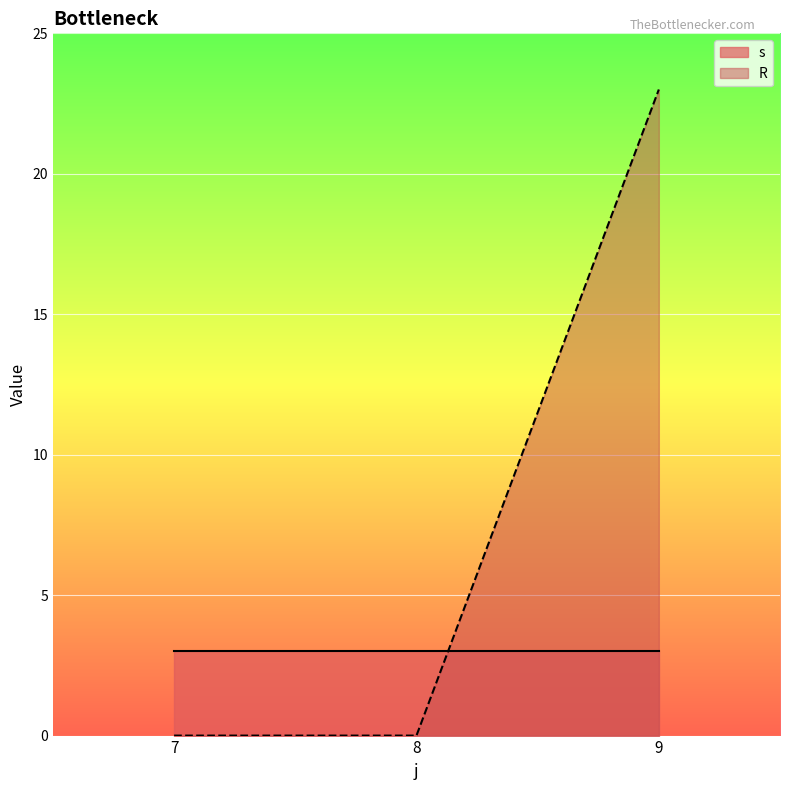

At 7, list the series in order from smallest to largest.

R, s